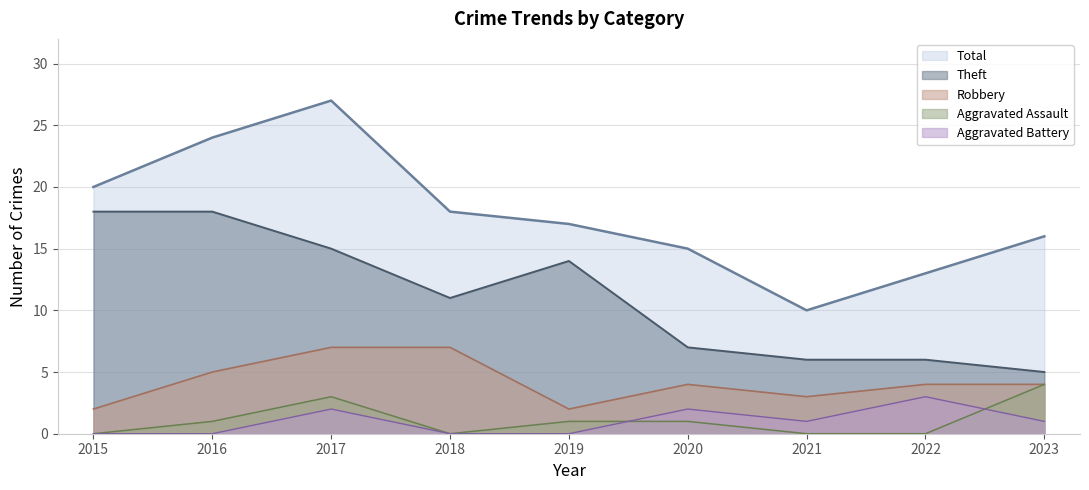

How many data points in Aggravated Battery are less than 1?

4